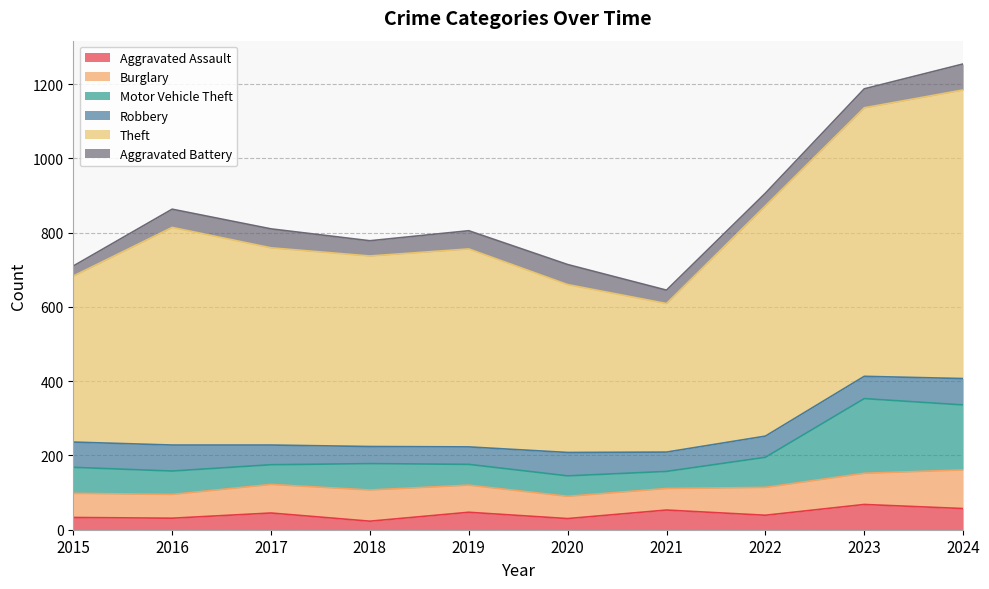

At which category does Aggravated Assault reach its first local peak?

2017